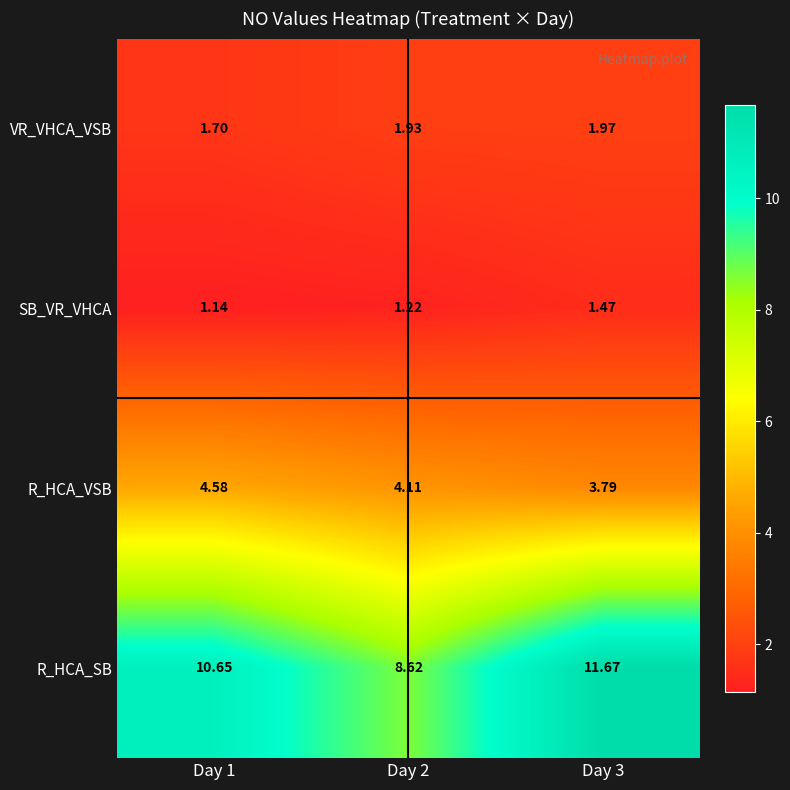

What is the difference between the highest and lowest values at Day 2?

7.4